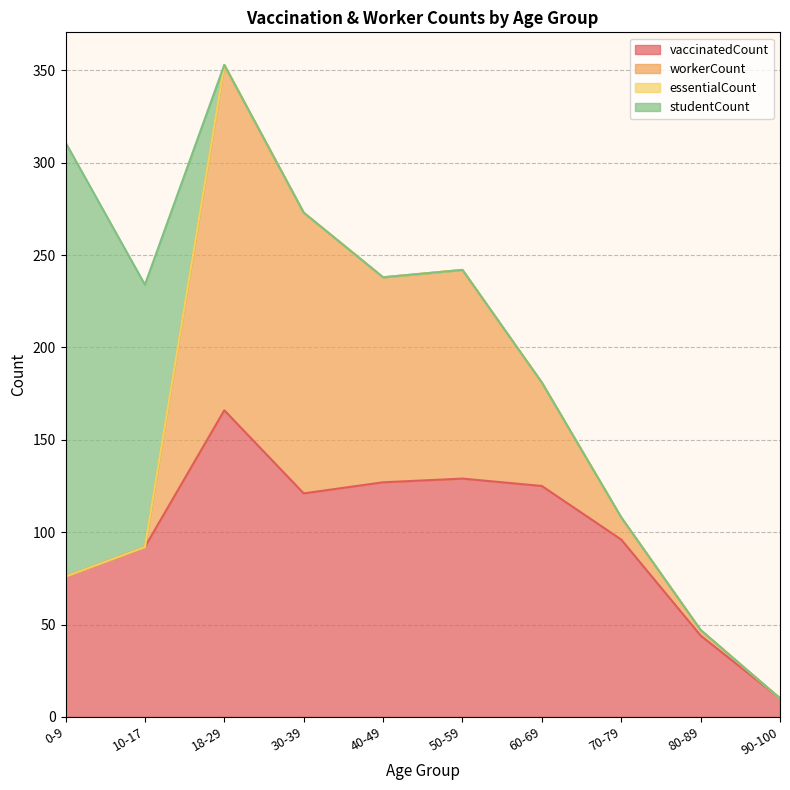

List the series in order of their overall mean, highest first.

vaccinatedCount, workerCount, studentCount, essentialCount